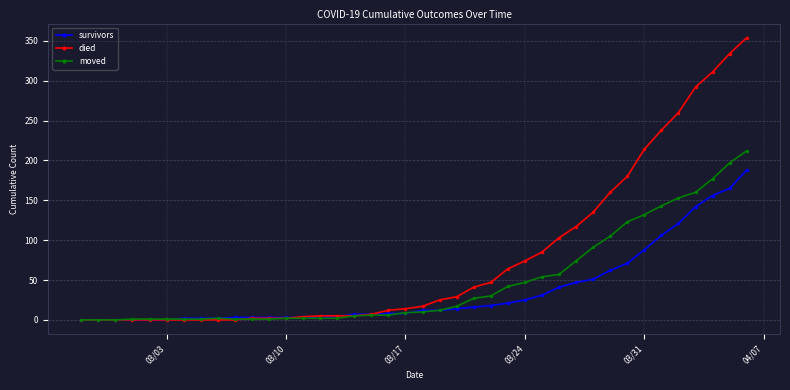

Rank the series by their average value, from lowest to highest.

survivors, moved, died